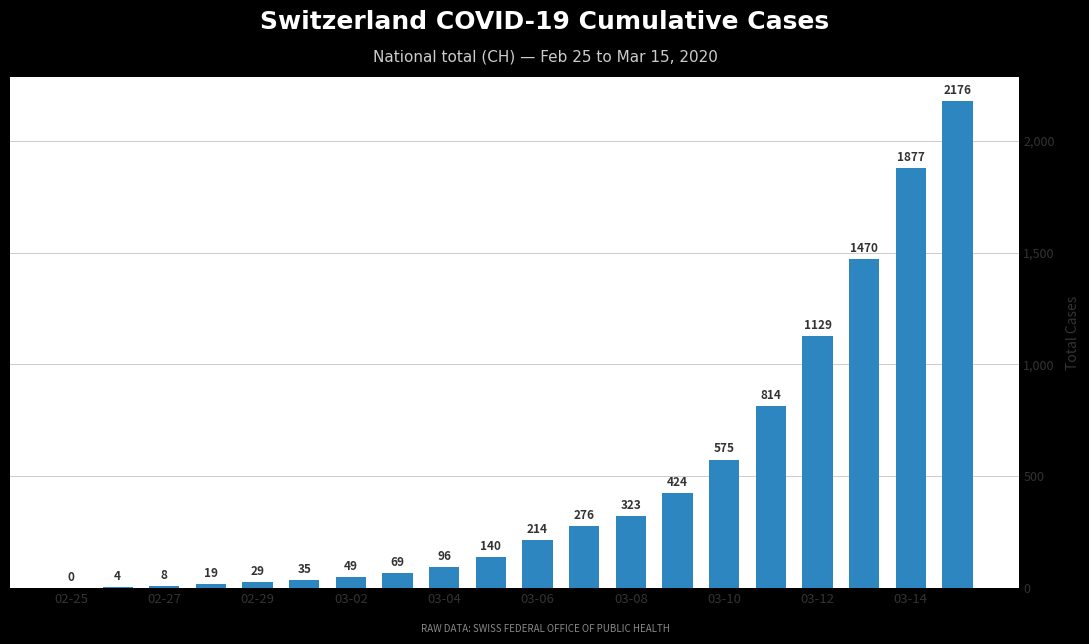

Are the bars grouped side by side (vs. stacked)?

No